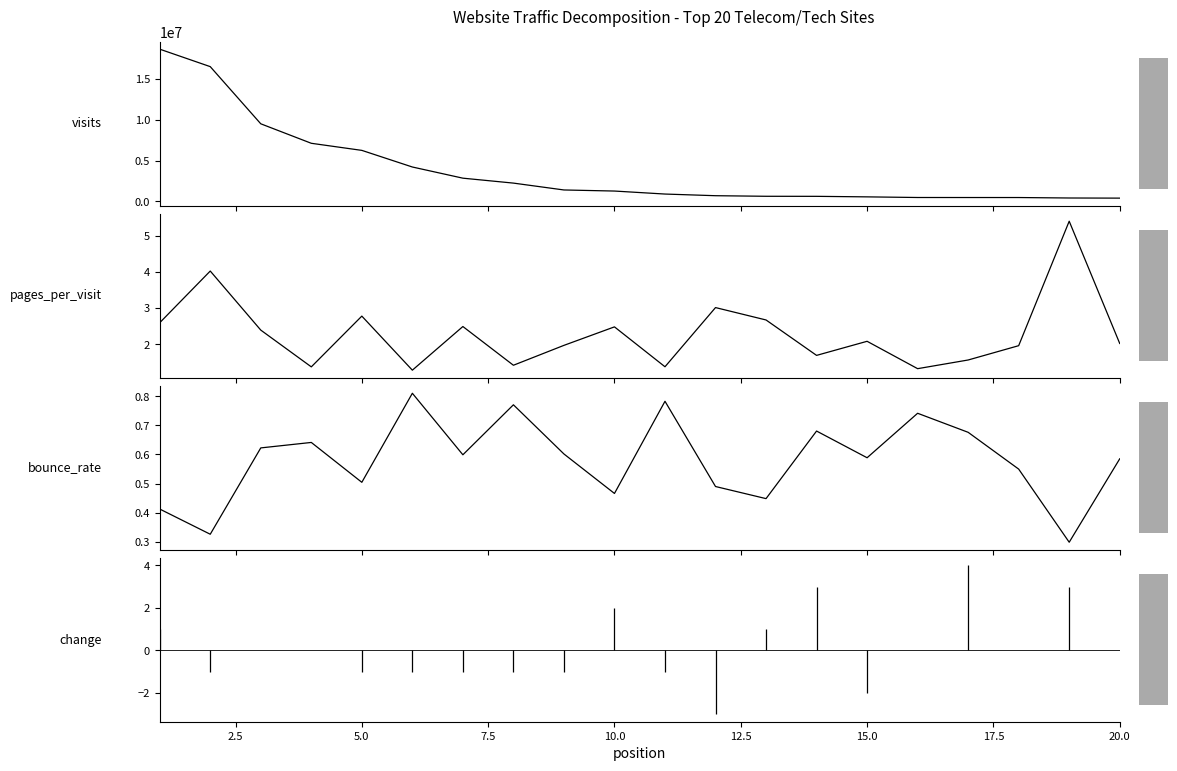

How many data points does each series have?

20